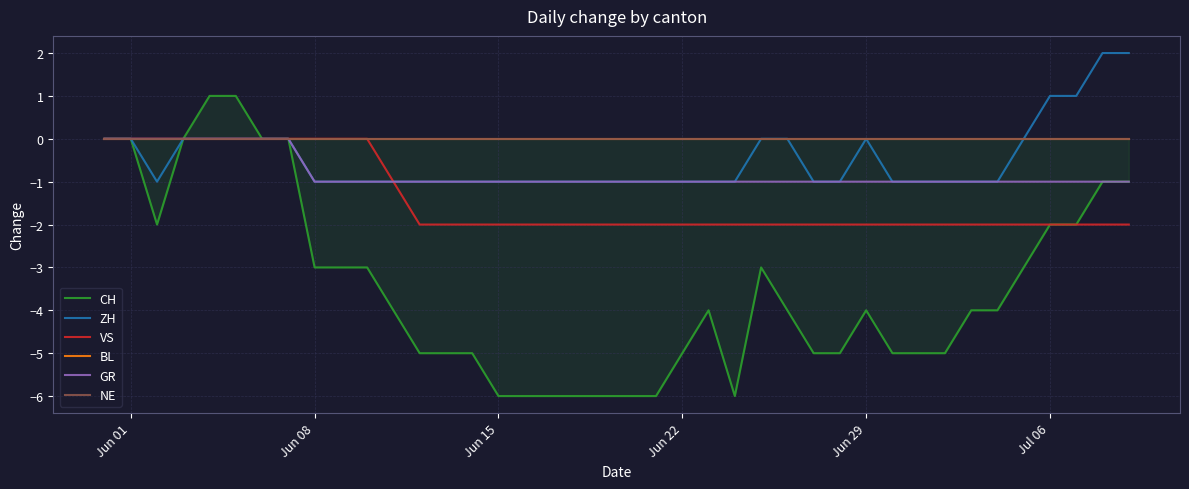

Where is BL nearest to the value 0?

Jun 01